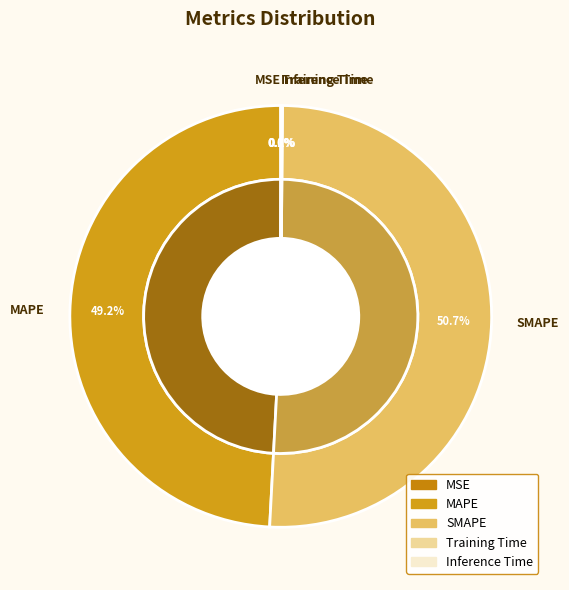

Do MSE and Training Time together represent more than half of the pie?

No